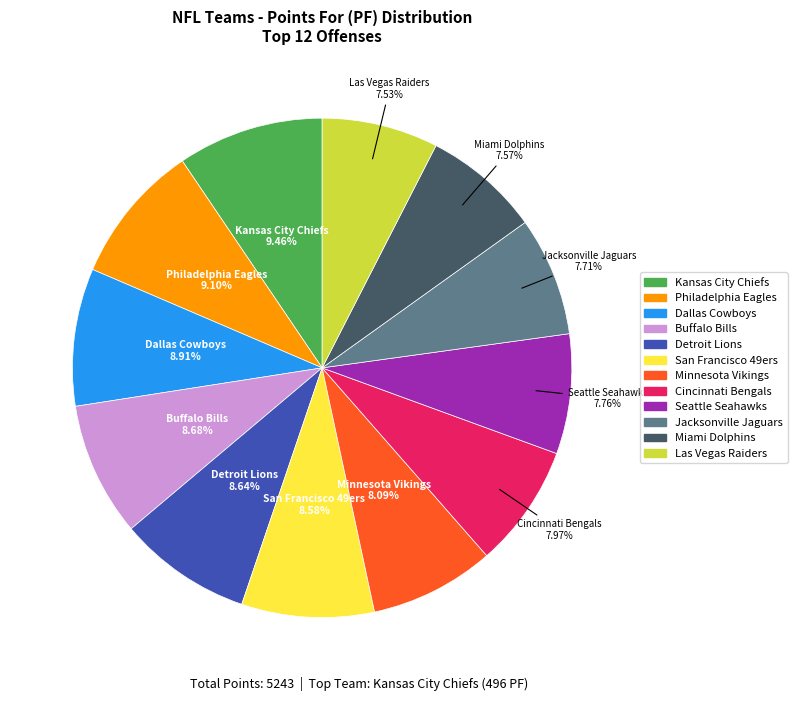

What percentage is the Dallas Cowboys slice, to the nearest percent?

9%